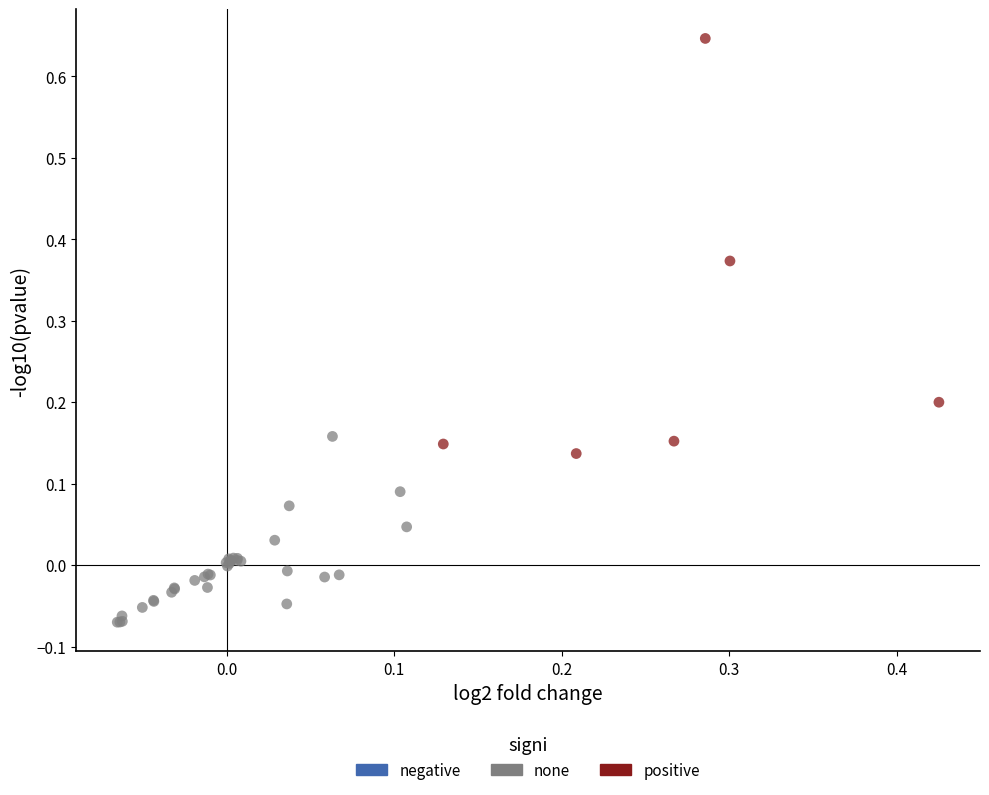

Which series contains the lowest Y value?

none